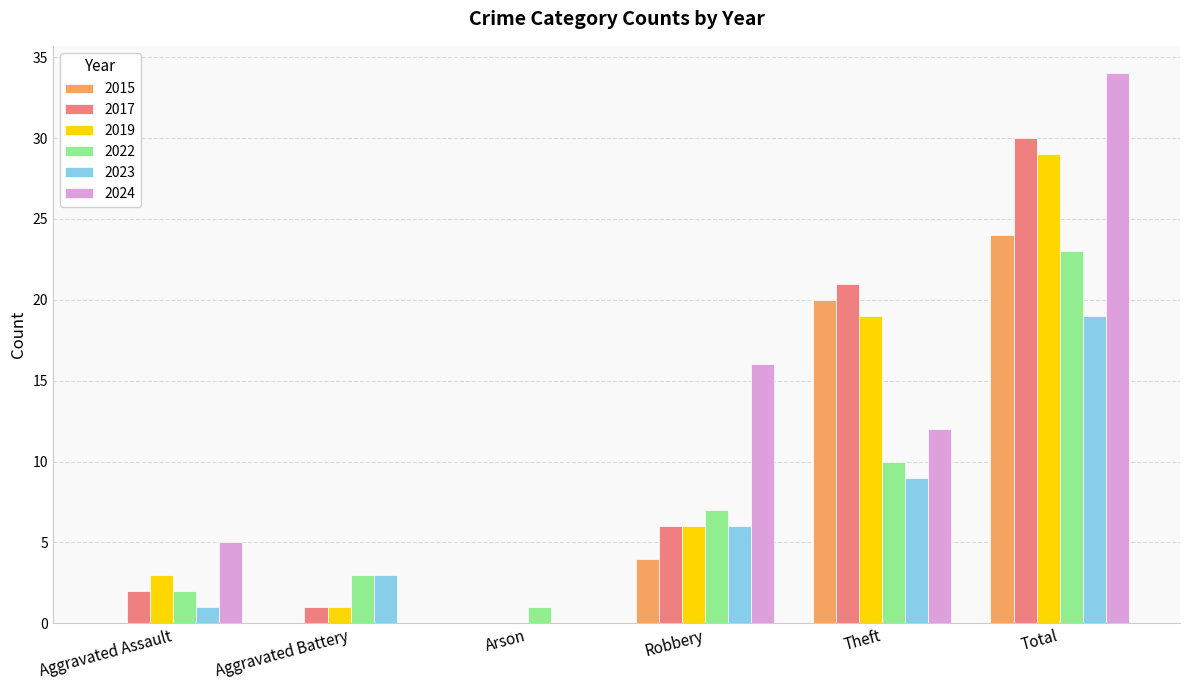

Reading left to right, extract all data points from this chart.

2015: Aggravated Assault=0	Aggravated Battery=0	Arson=0	Robbery=4	Theft=20	Total=24
2017: Aggravated Assault=2	Aggravated Battery=1	Arson=0	Robbery=6	Theft=21	Total=30
2019: Aggravated Assault=3	Aggravated Battery=1	Arson=0	Robbery=6	Theft=19	Total=29
2022: Aggravated Assault=2	Aggravated Battery=3	Arson=1	Robbery=7	Theft=10	Total=23
2023: Aggravated Assault=1	Aggravated Battery=3	Arson=0	Robbery=6	Theft=9	Total=19
2024: Aggravated Assault=5	Aggravated Battery=0	Arson=0	Robbery=16	Theft=12	Total=34